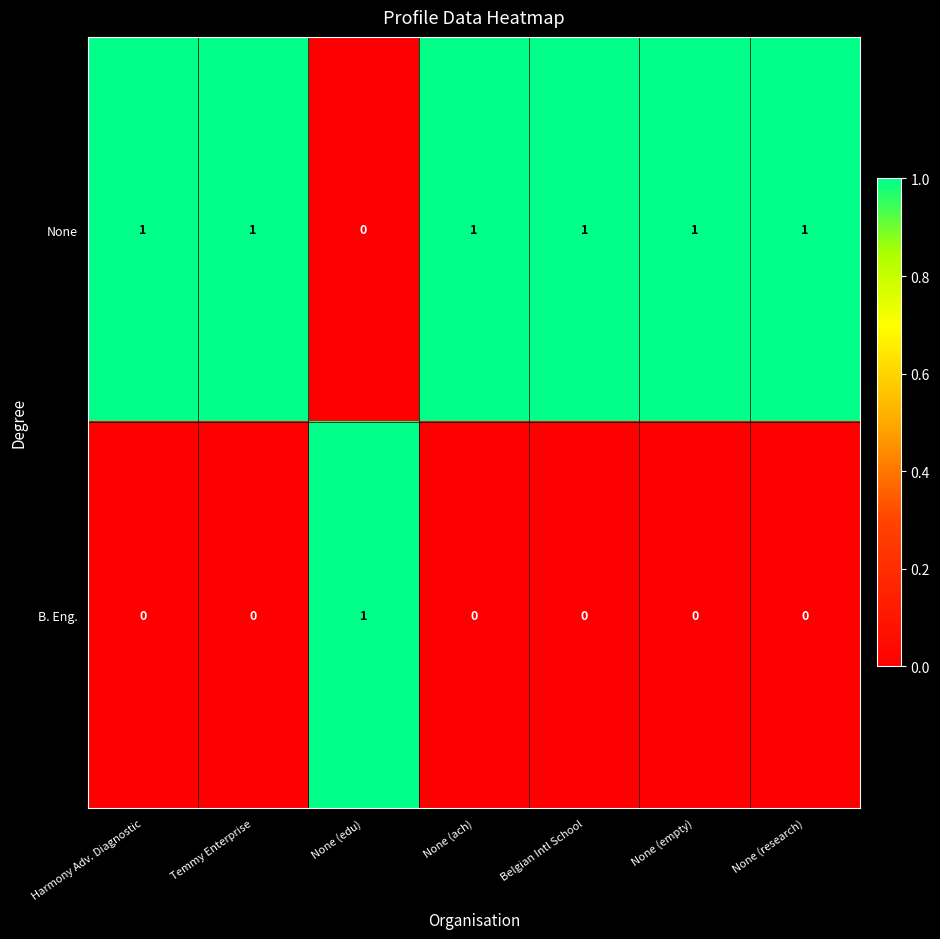

Reading right to left, what are all the values shown in this chart?

None: None (research)=1	None (empty)=1	Belgian Intl School=1	None (ach)=1	None (edu)=0	Temmy Enterprise=1	Harmony Adv. Diagnostic=1
B. Eng.: None (research)=0	None (empty)=0	Belgian Intl School=0	None (ach)=0	None (edu)=1	Temmy Enterprise=0	Harmony Adv. Diagnostic=0